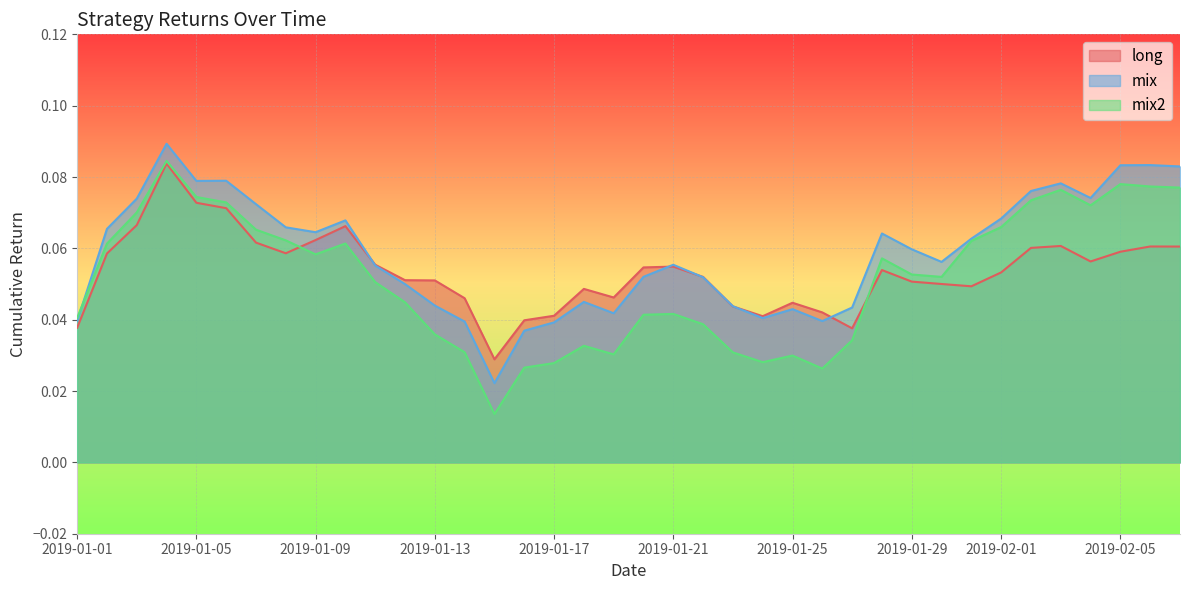

List the series in order of their overall mean, highest first.

mix, long, mix2